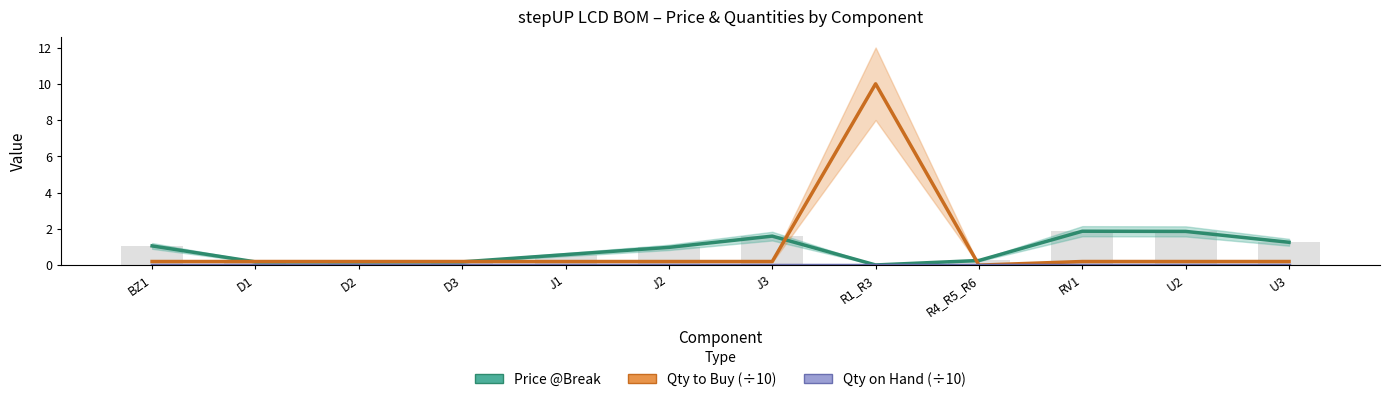

At BZ1, list the series in order from smallest to largest.

Qty on Hand (÷10), Qty to Buy (÷10), Price @Break